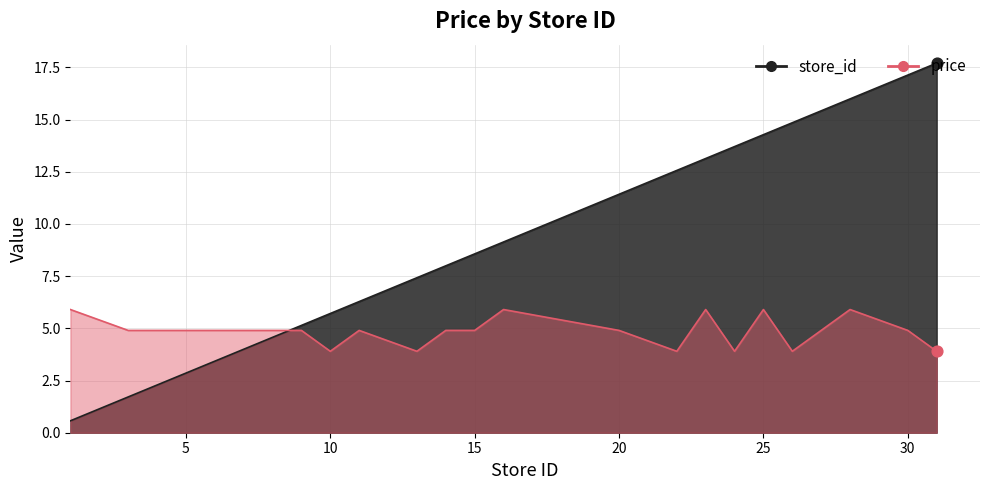

Which series reaches the maximum Y coordinate?

store_id